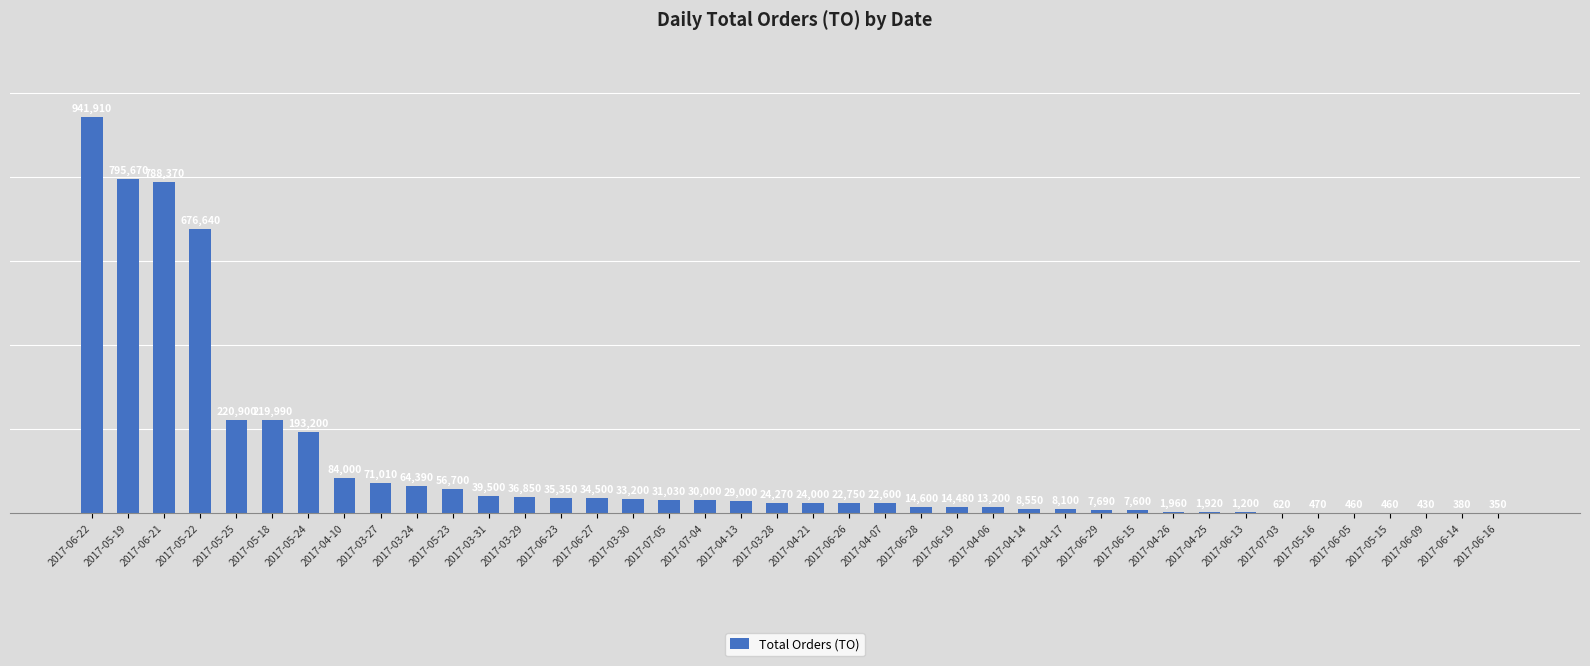

Read the value at 2017-03-27, to the nearest 50.

71000